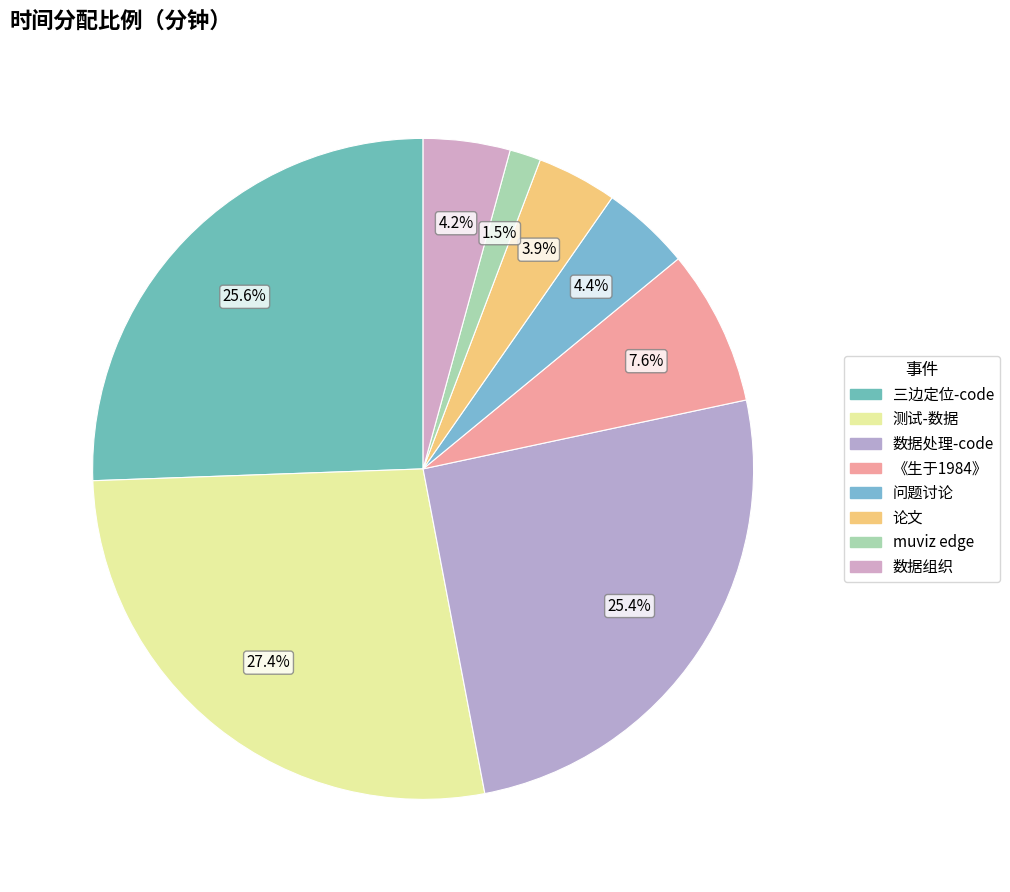

What is the ratio of the value at 数据组织 to the value at 数据处理-code?

0.2